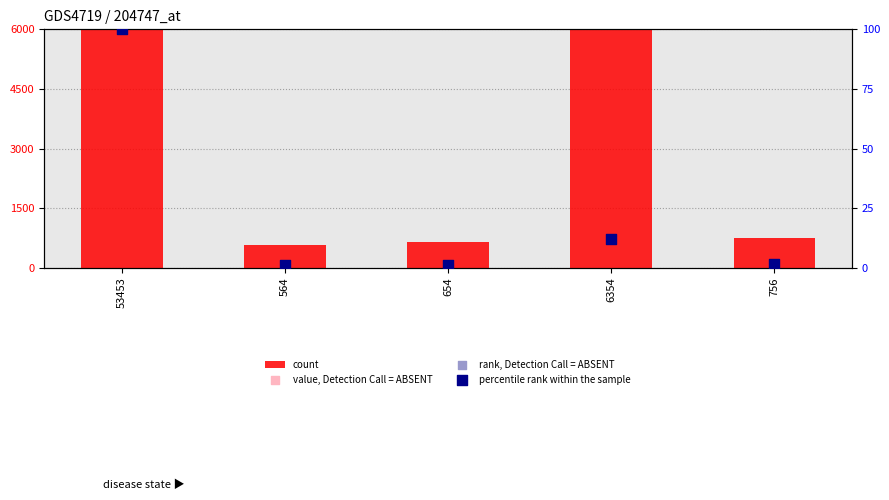

At how many categories does at least one series exceed 2586?

2